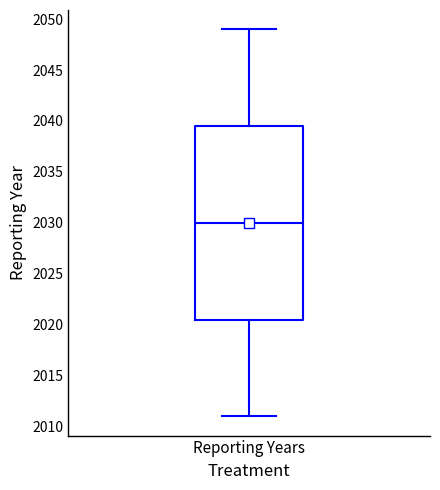

Where is the upper edge of the box for Reporting Years on the y-axis? The values are not printed on the chart, so give them approximately, as read against the axis.

2039.5